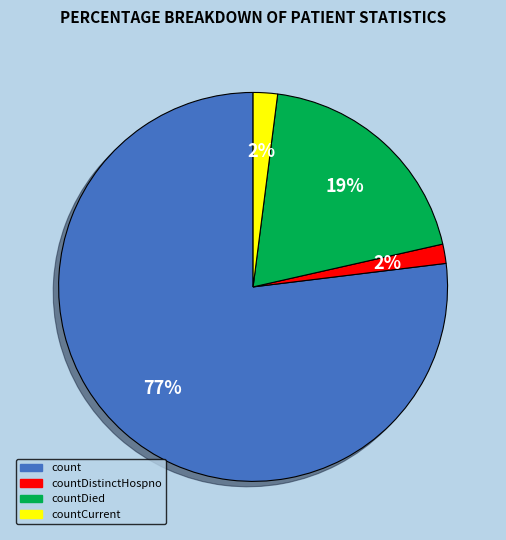

To the nearest percent, what is the average slice percentage?

25%